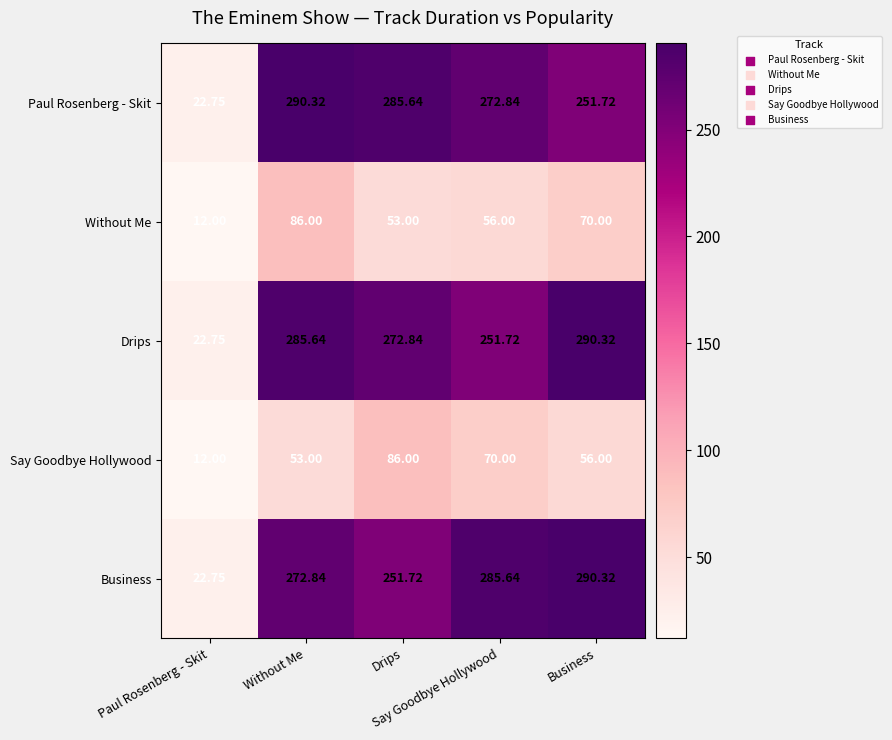

How many categories are shown in the chart?

5